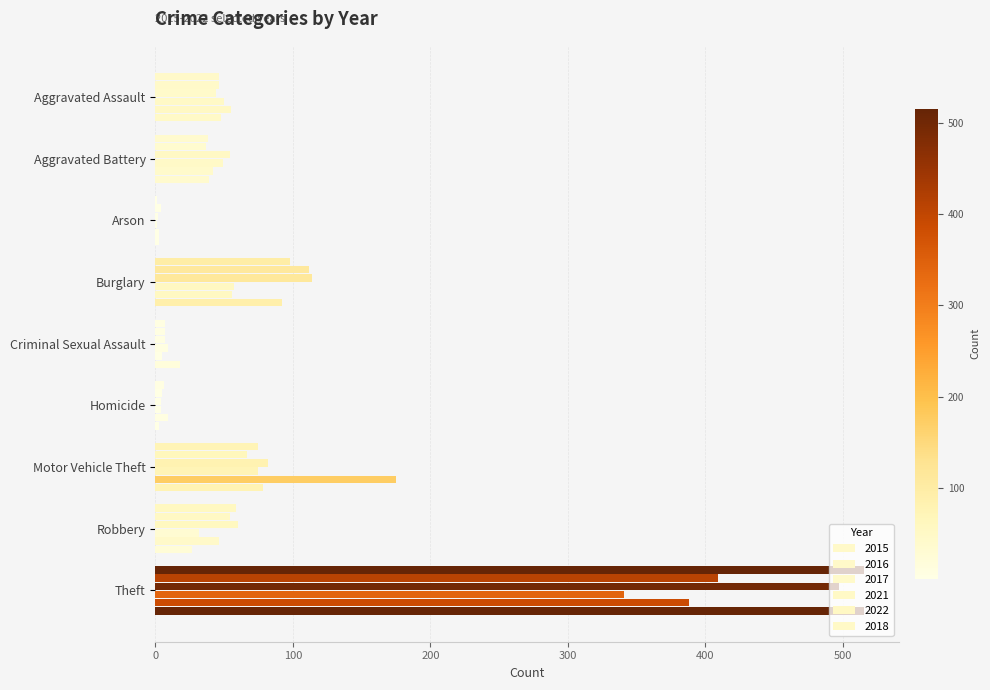

Between Motor Vehicle Theft and Burglary, which is larger?

Burglary